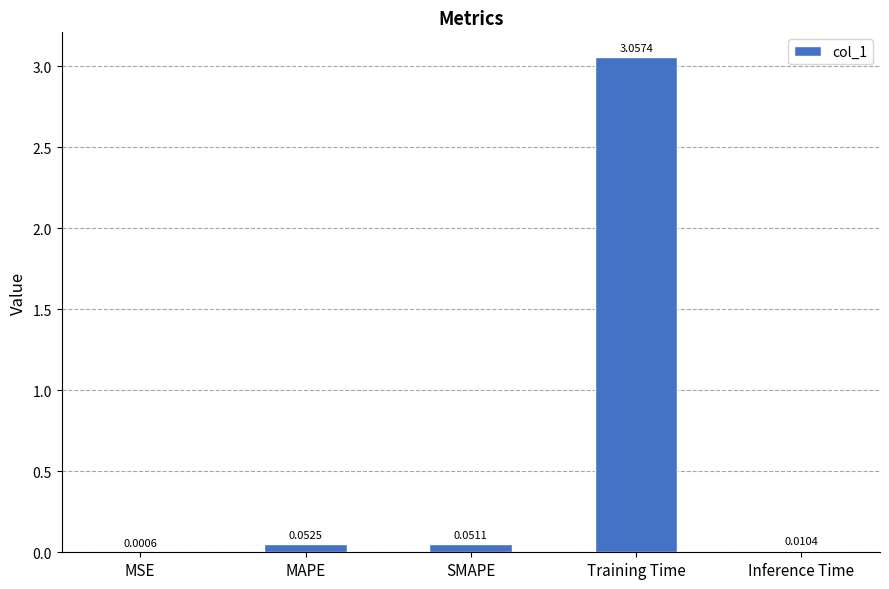

Which label corresponds to the largest value in the chart?

Training Time